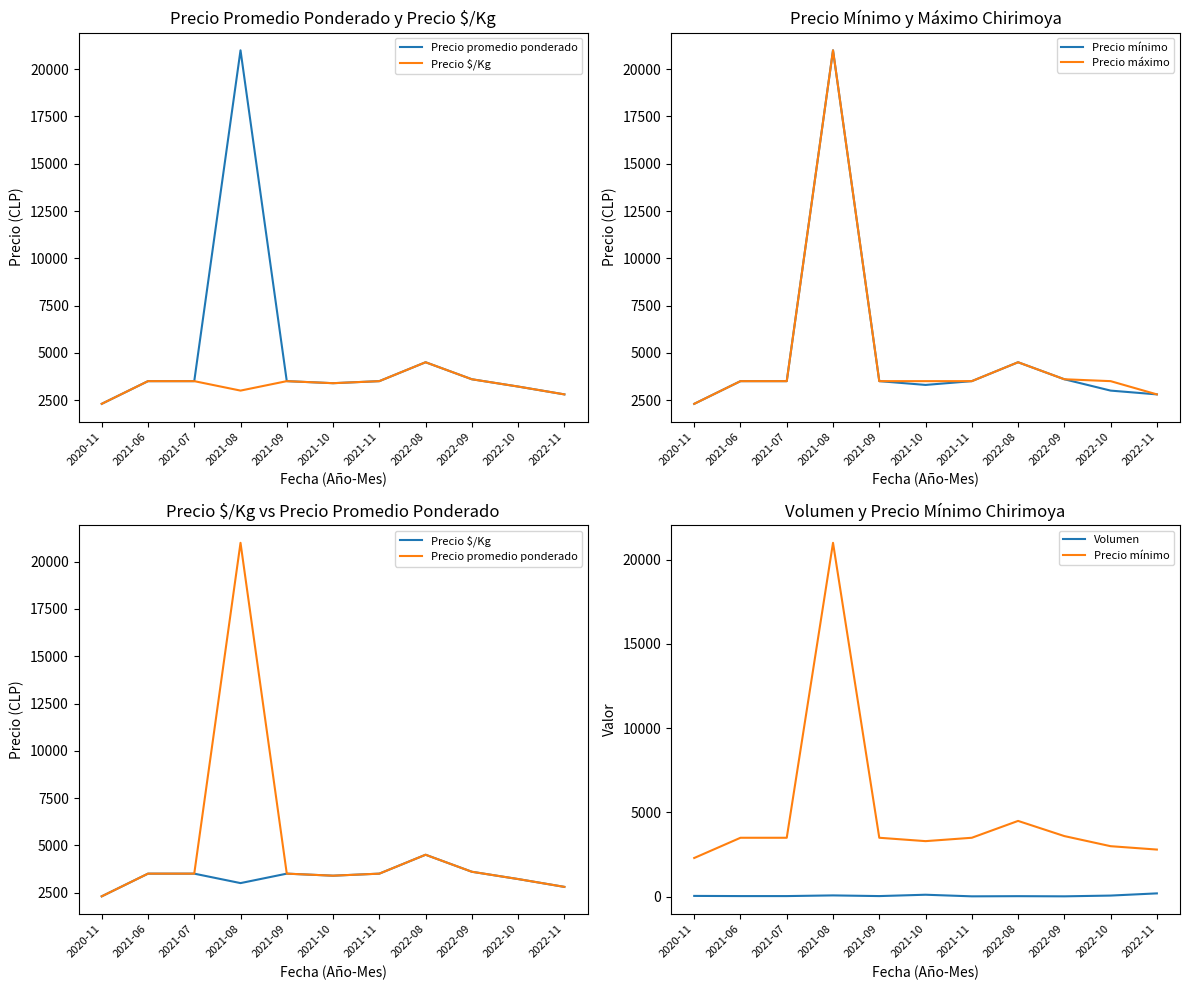

Is it true that Precio $/Kg equals 4623 at 2021-08?

False